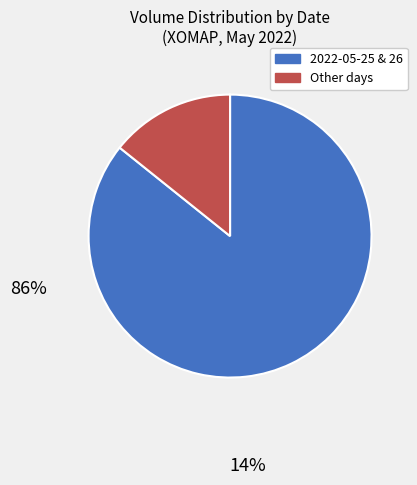

Count the number of slices in the pie.

2